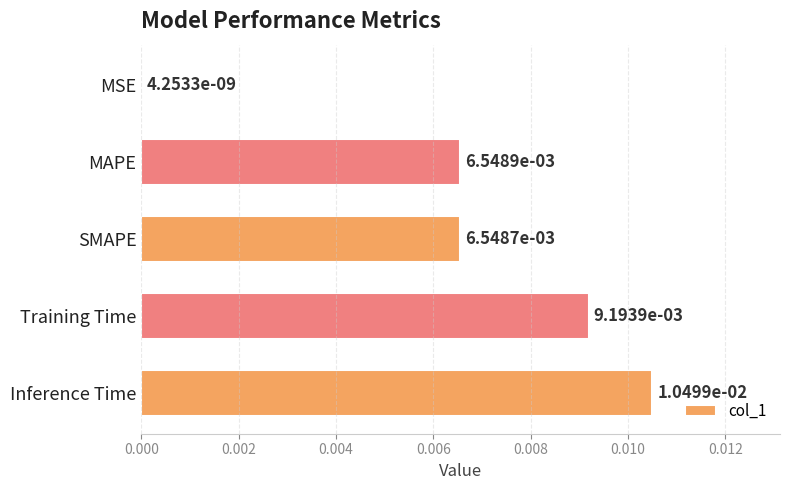

At which category does the chart reach its peak across all series?

Inference Time